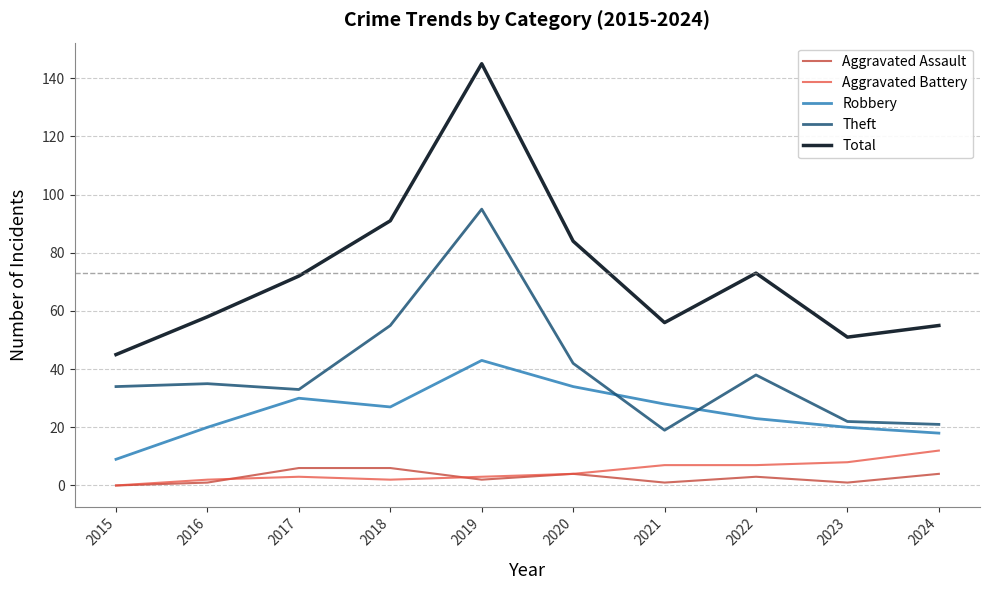

How many positive values does the Aggravated Battery series have?

9